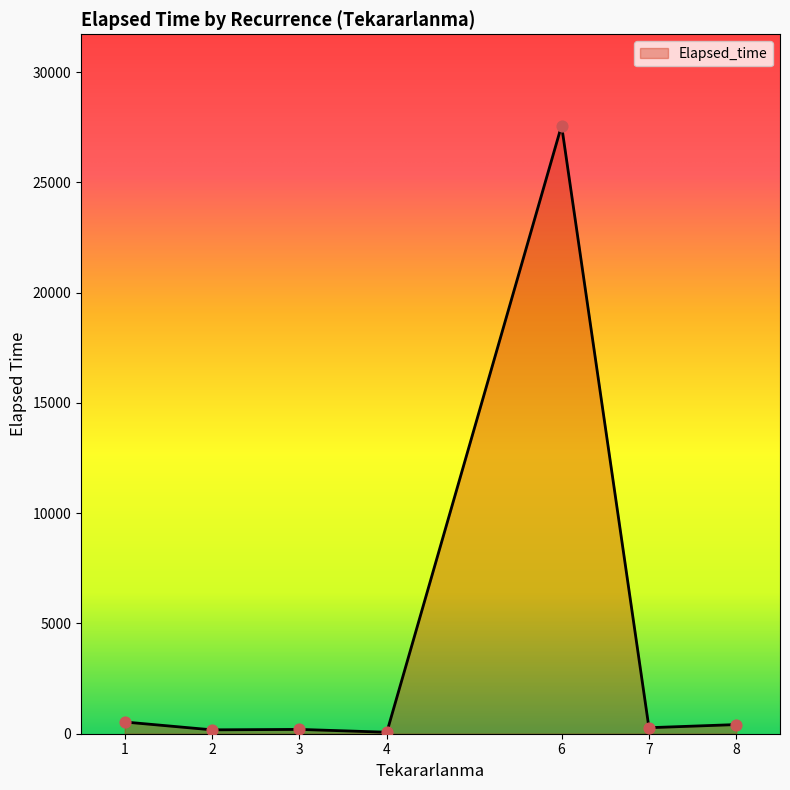

What is the sum of all values?

29233.4